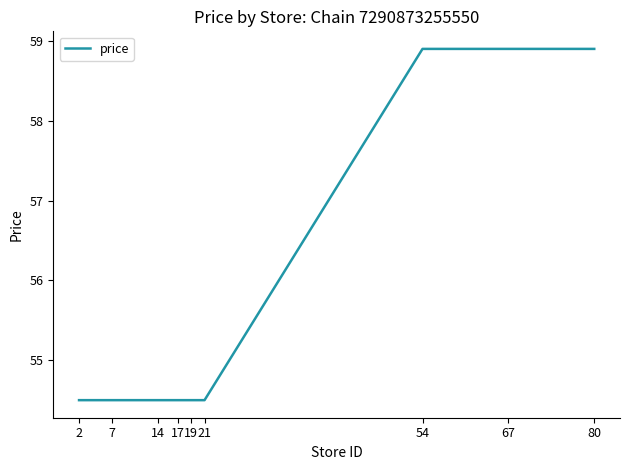

What is the maximum value shown in the chart?

58.9